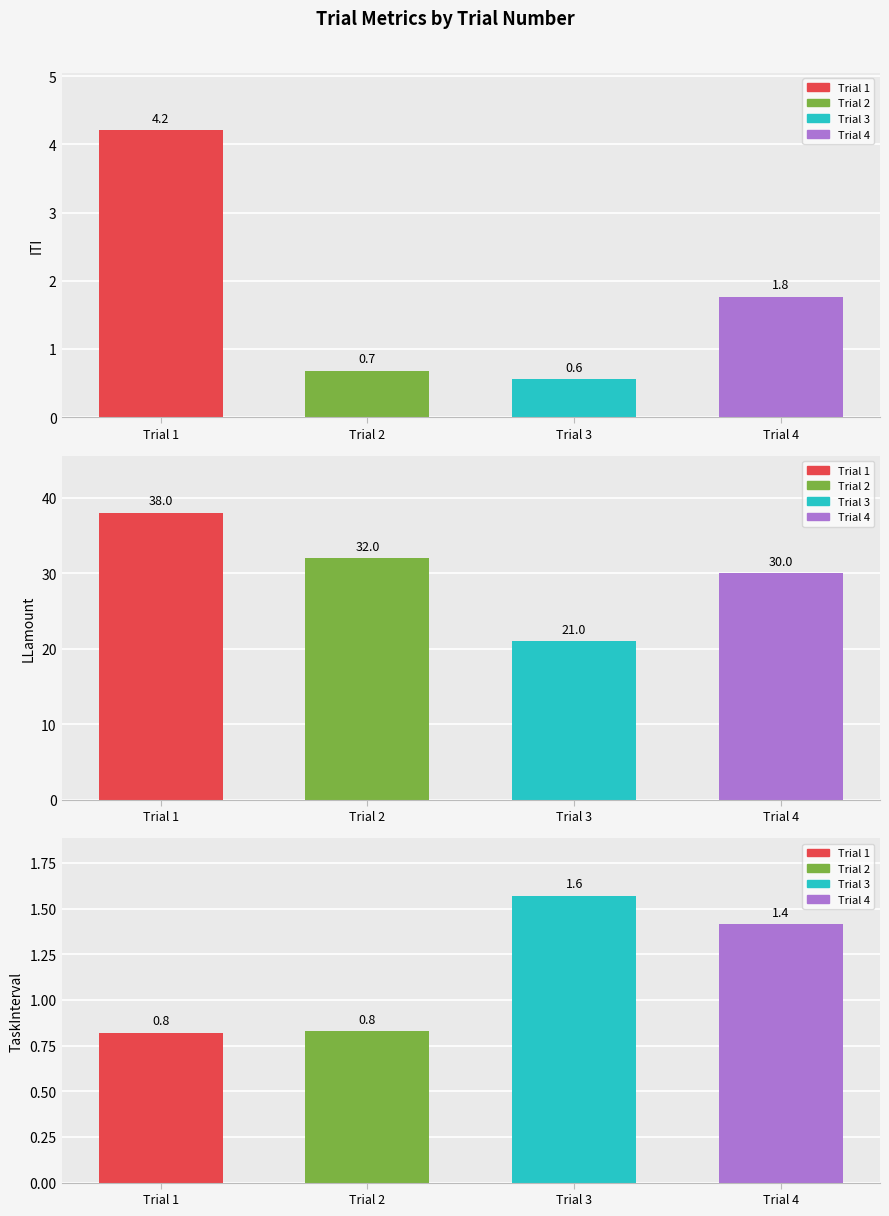

At which label does ITI reach its minimum?

Trial 3